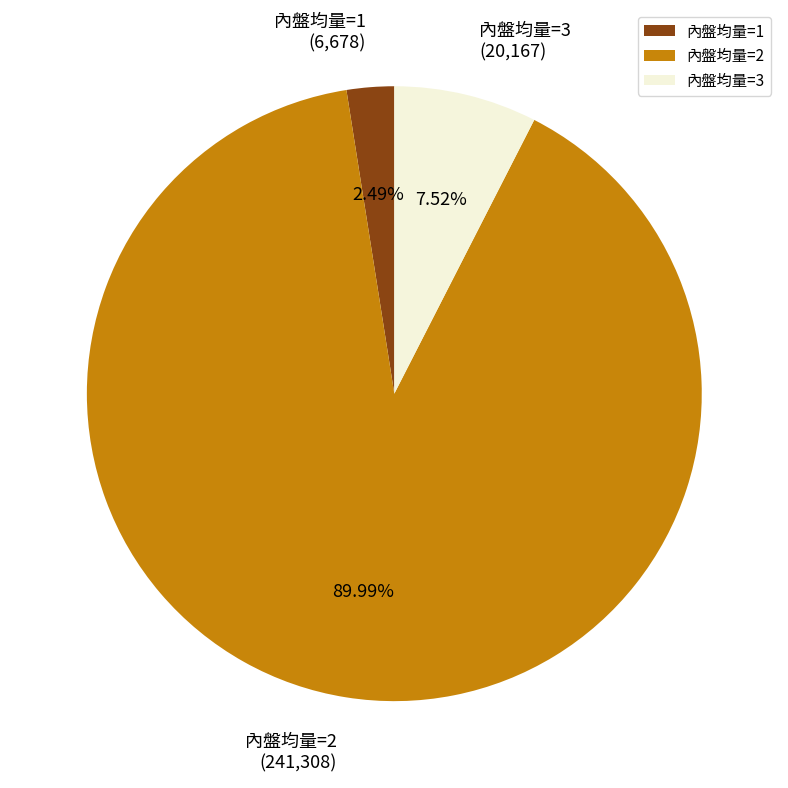

Do 內盤均量=1 and 內盤均量=3 together represent more than half of the pie?

No